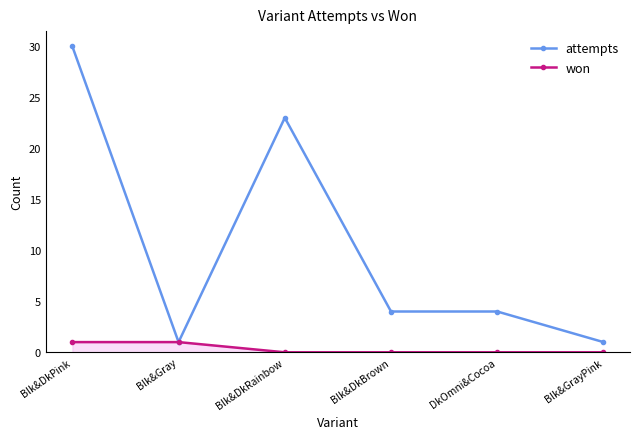

What is the value of the attempts point at the 5th from the left?

4